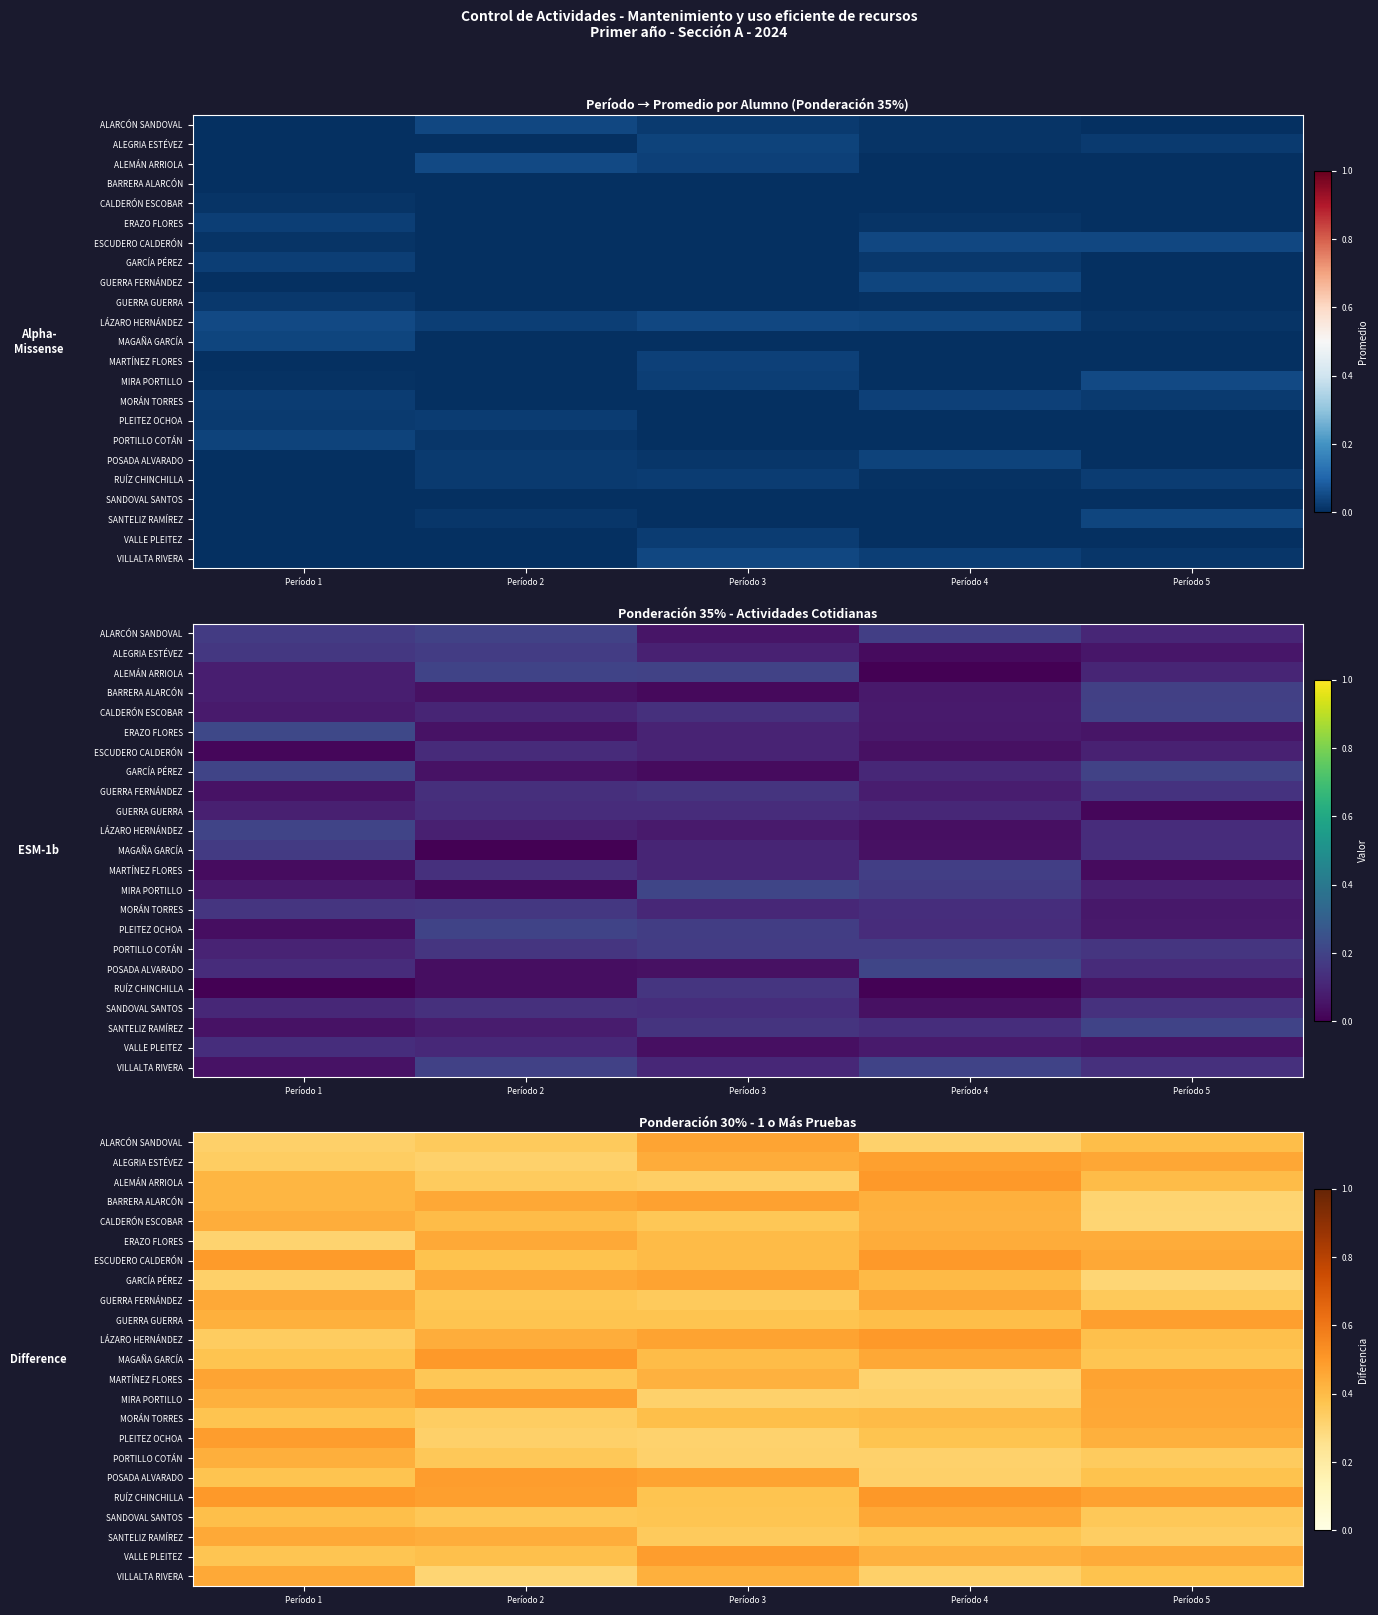

What is the difference between the highest and lowest values at Período 4?

0.2